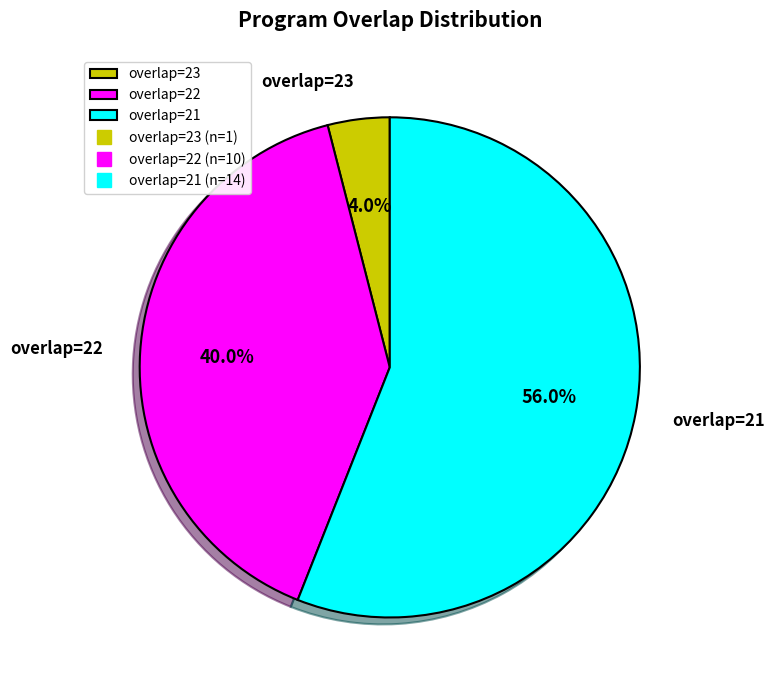

Which has a higher value, overlap=23 or overlap=22?

overlap=22